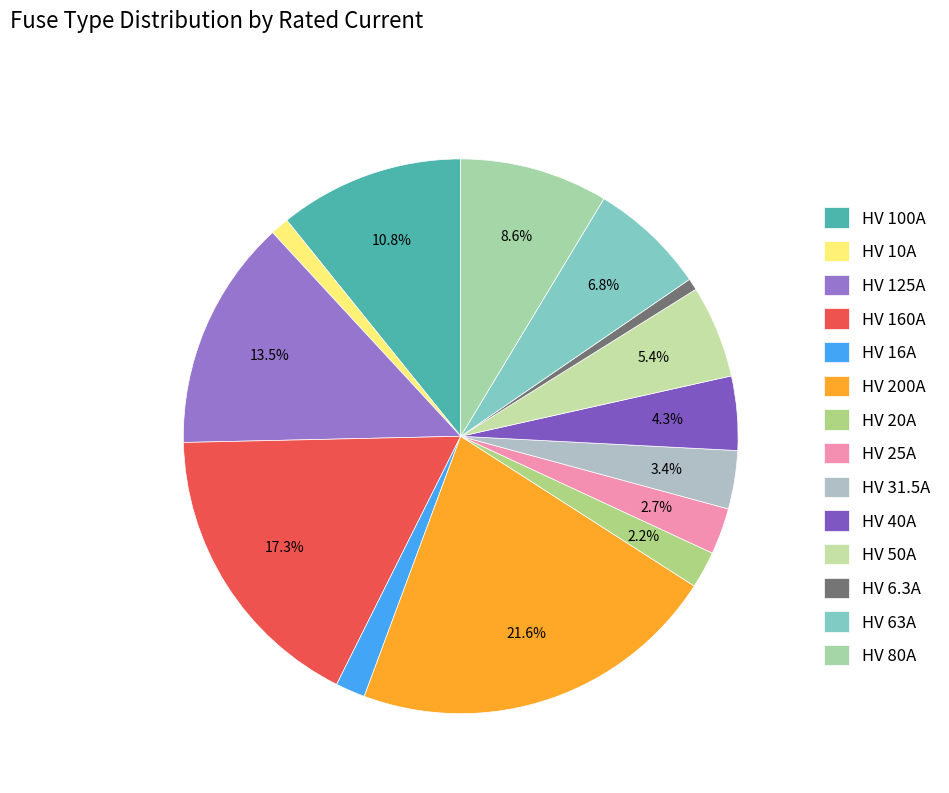

Which slice is the largest?

HV 200A